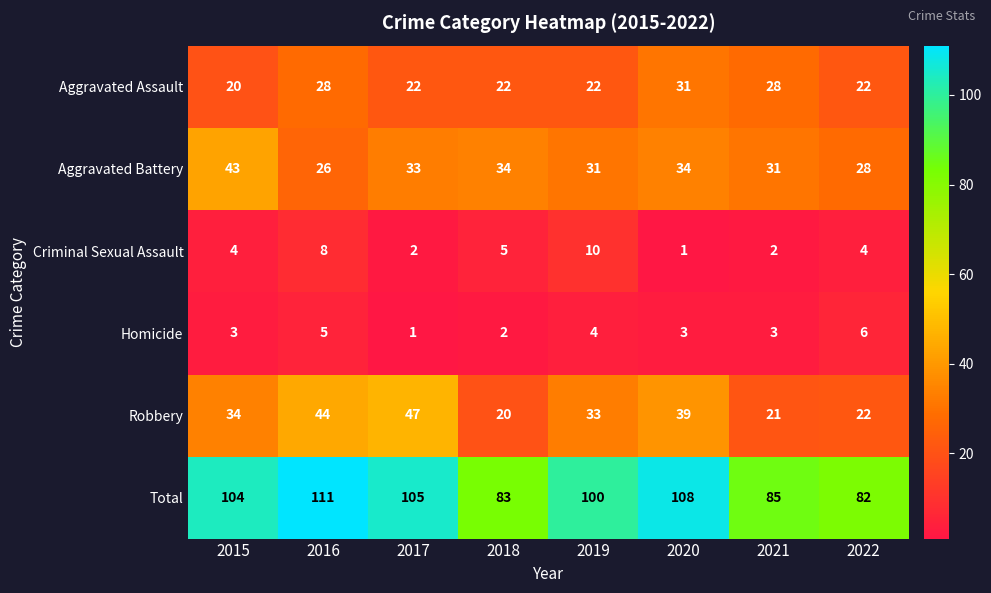

At which category does the chart reach its peak across all series?

2016